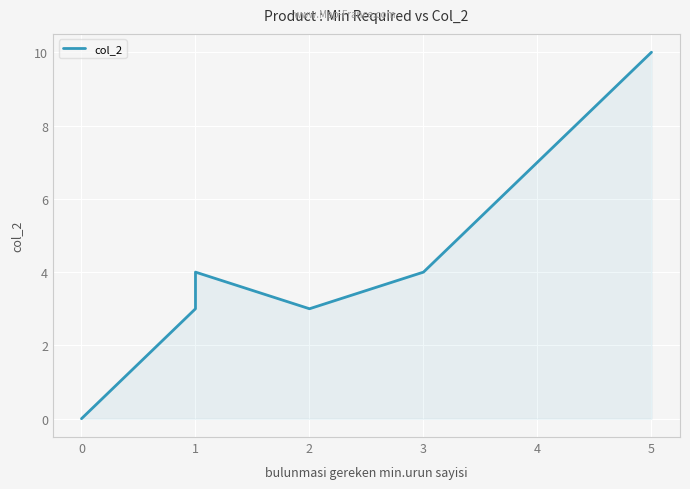

How many categories are shown in the chart?

8